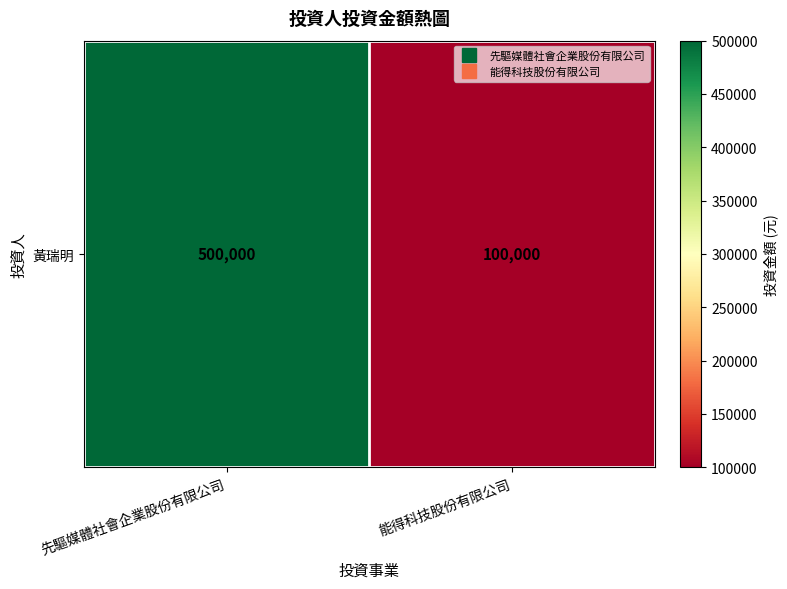

True or false: the data shows 100000 at 能得科技股份有限公司.

True